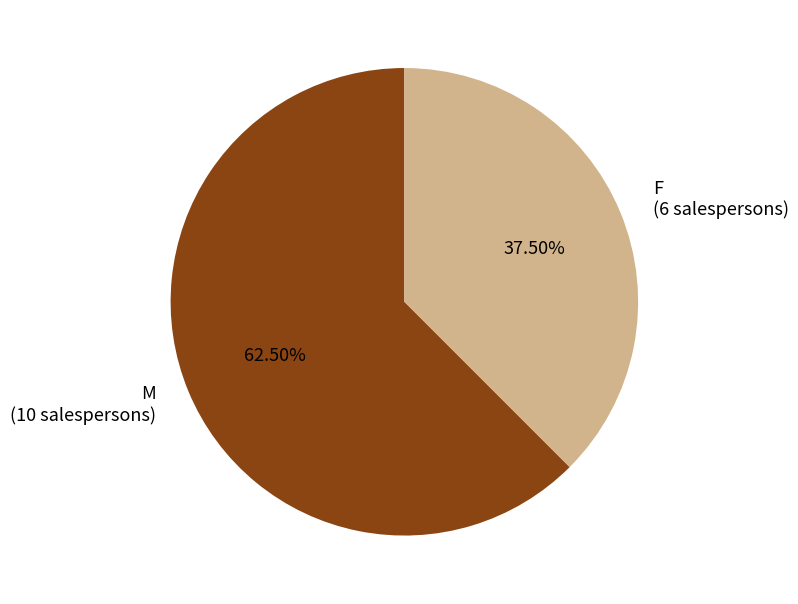

Count the number of slices in the pie.

2